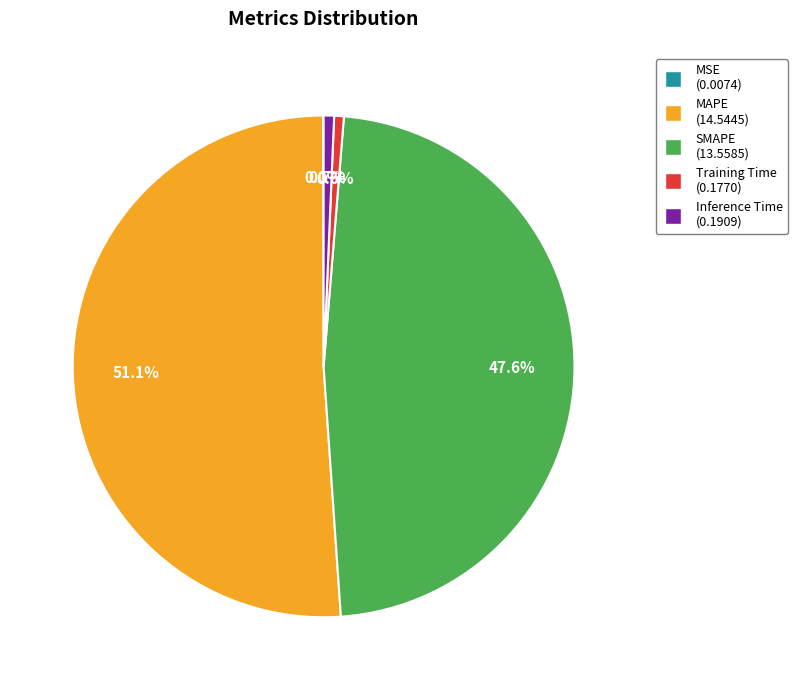

What percentage is NOT represented by Inference Time?

99.3%